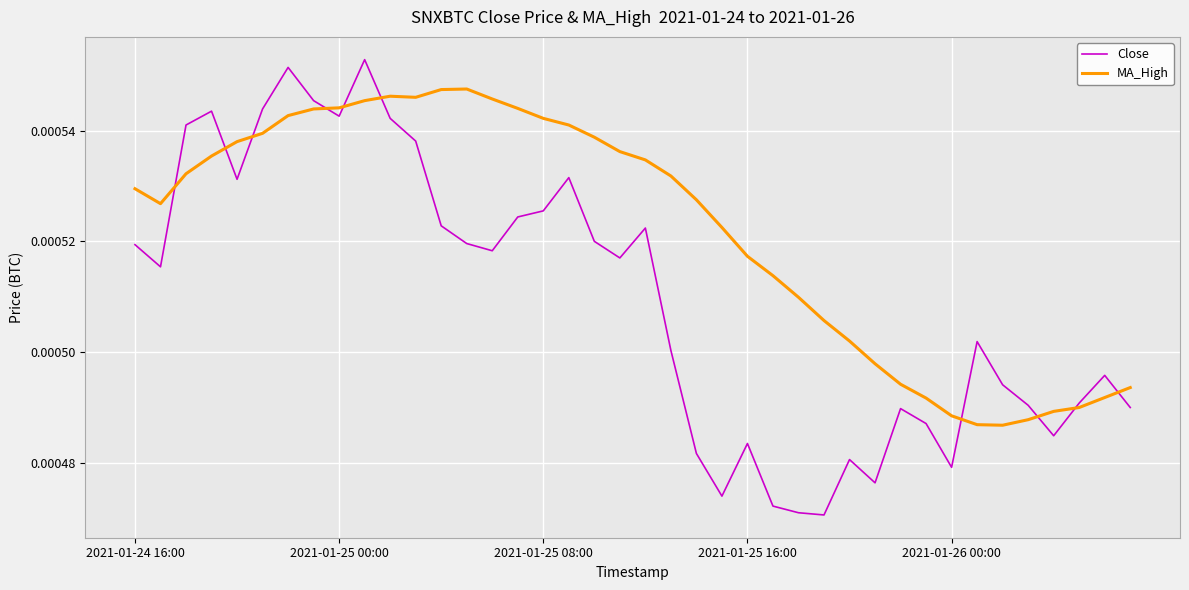

Which series has the largest total across all categories?

MA_High